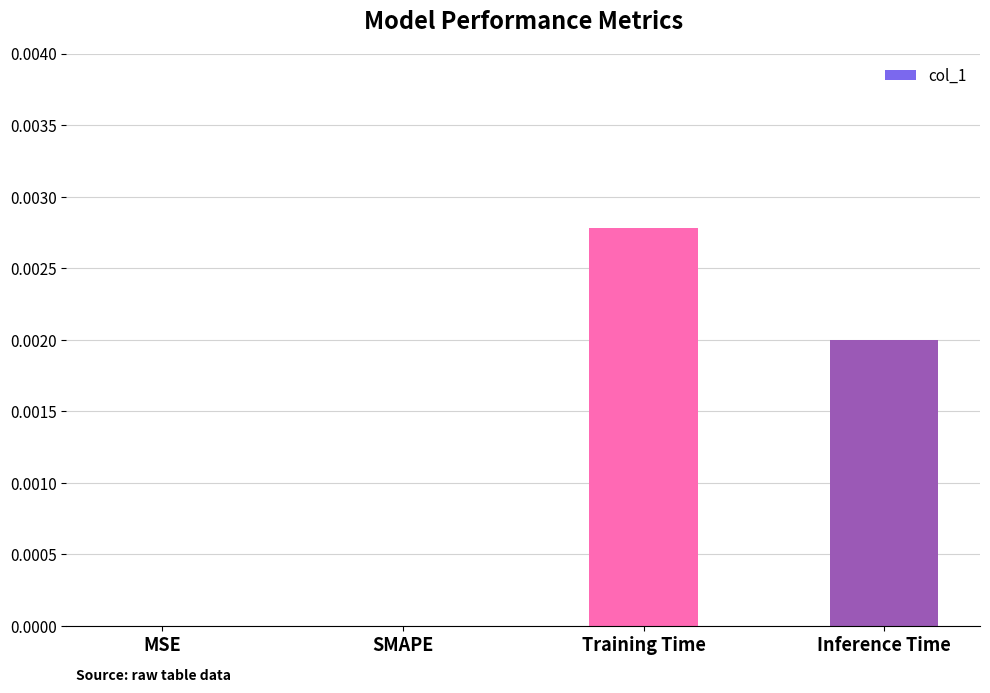

Count the number of data series in this chart.

1